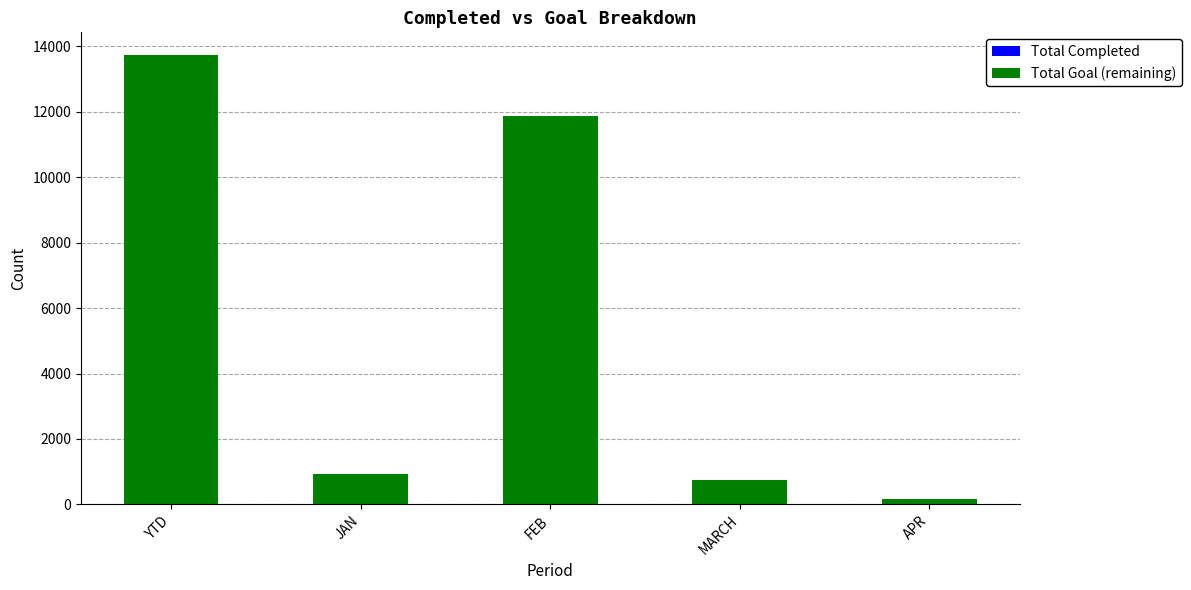

What is the total value across all series at APR?

159